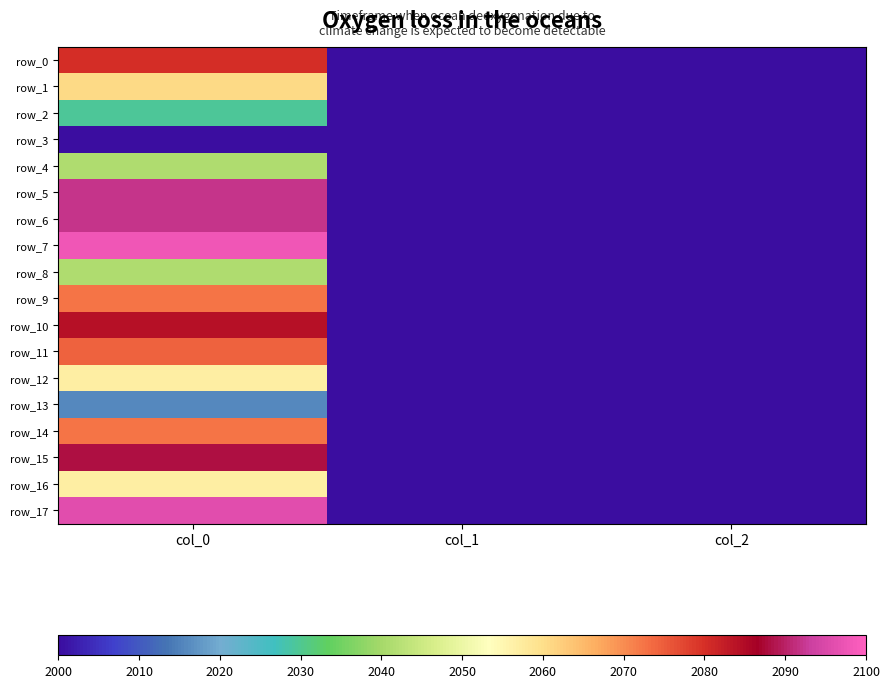

Is the value of row_15 at col_0 greater than the value of row_2 at col_1?

Yes